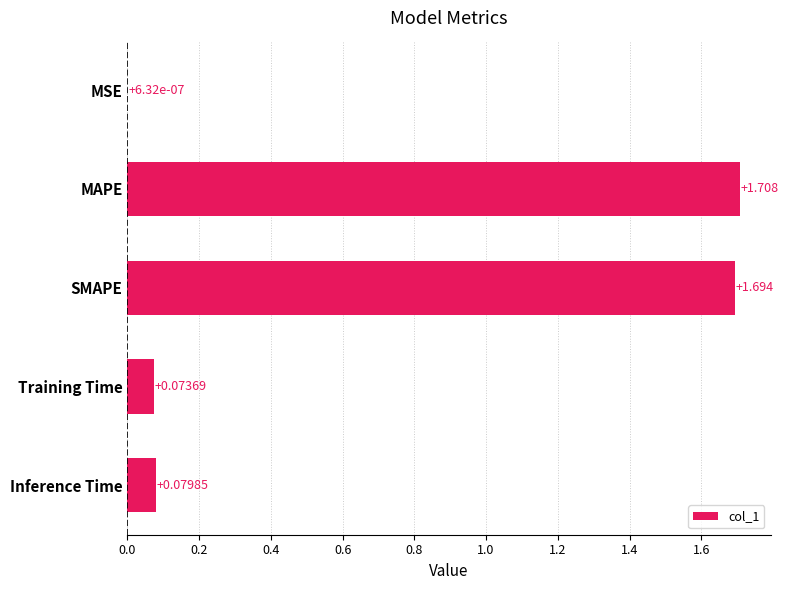

At which category does the chart reach its peak across all series?

MAPE